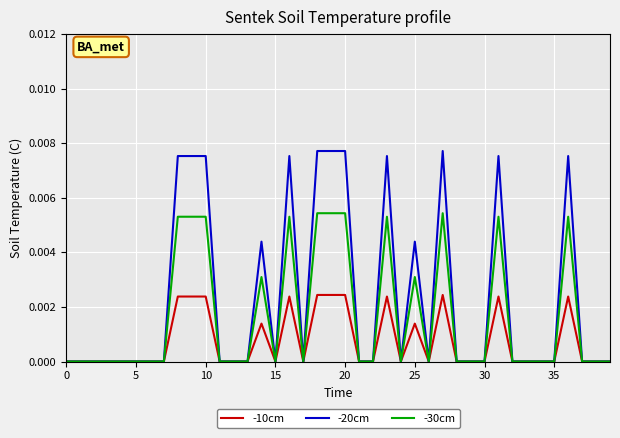

Rank the series by their maximum value, from highest to lowest.

-20cm, -30cm, -10cm